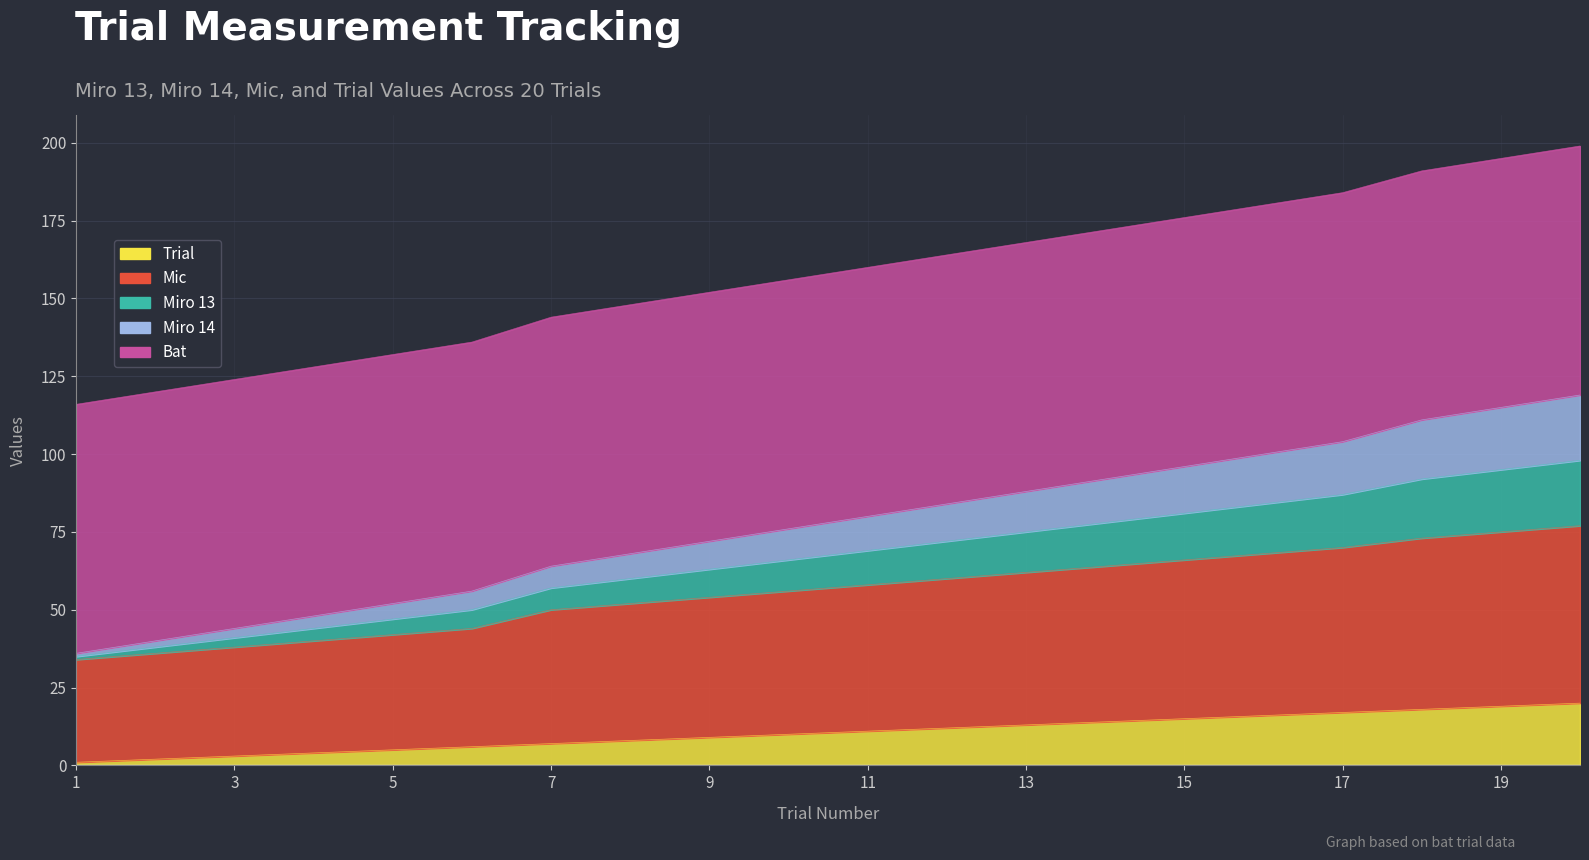

True or false: Mic and Trial cross at least once.

False